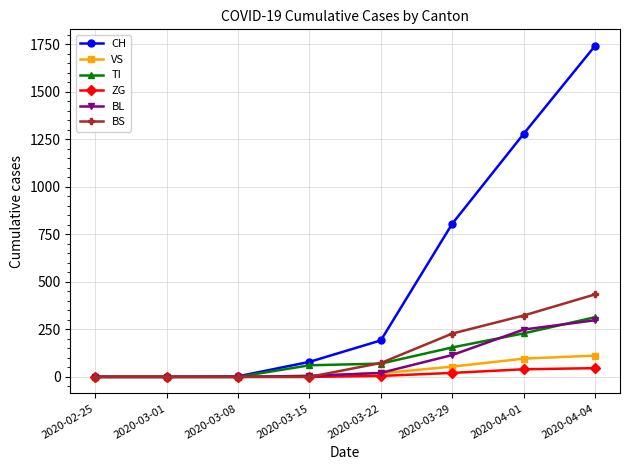

What is the greatest value displayed?

1742